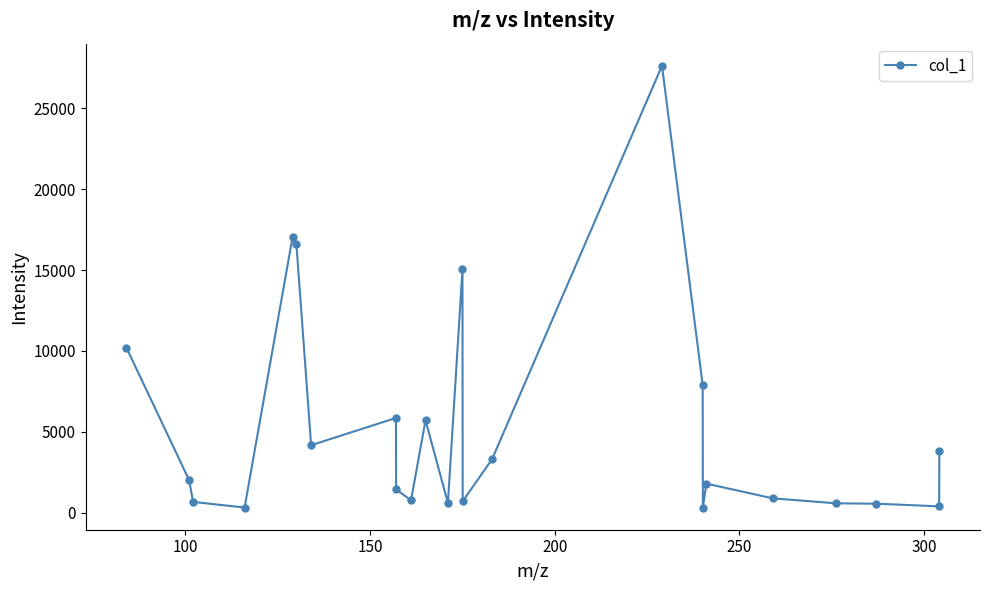

What is the value of the 2nd point from the left?

2014.5